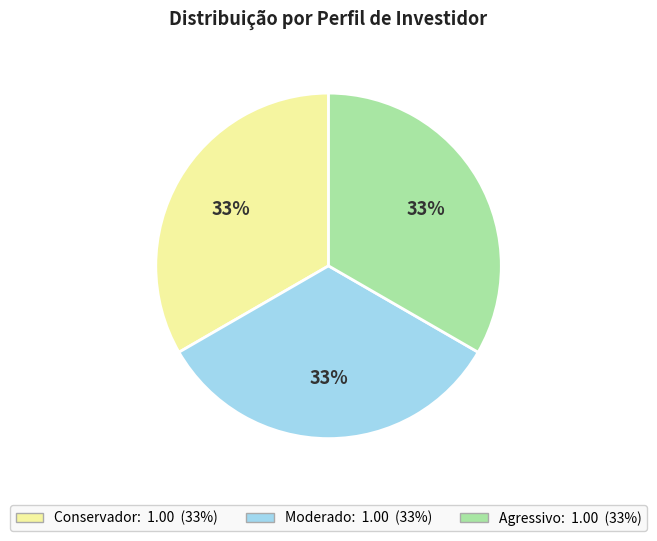

How many segments does this pie chart have?

3